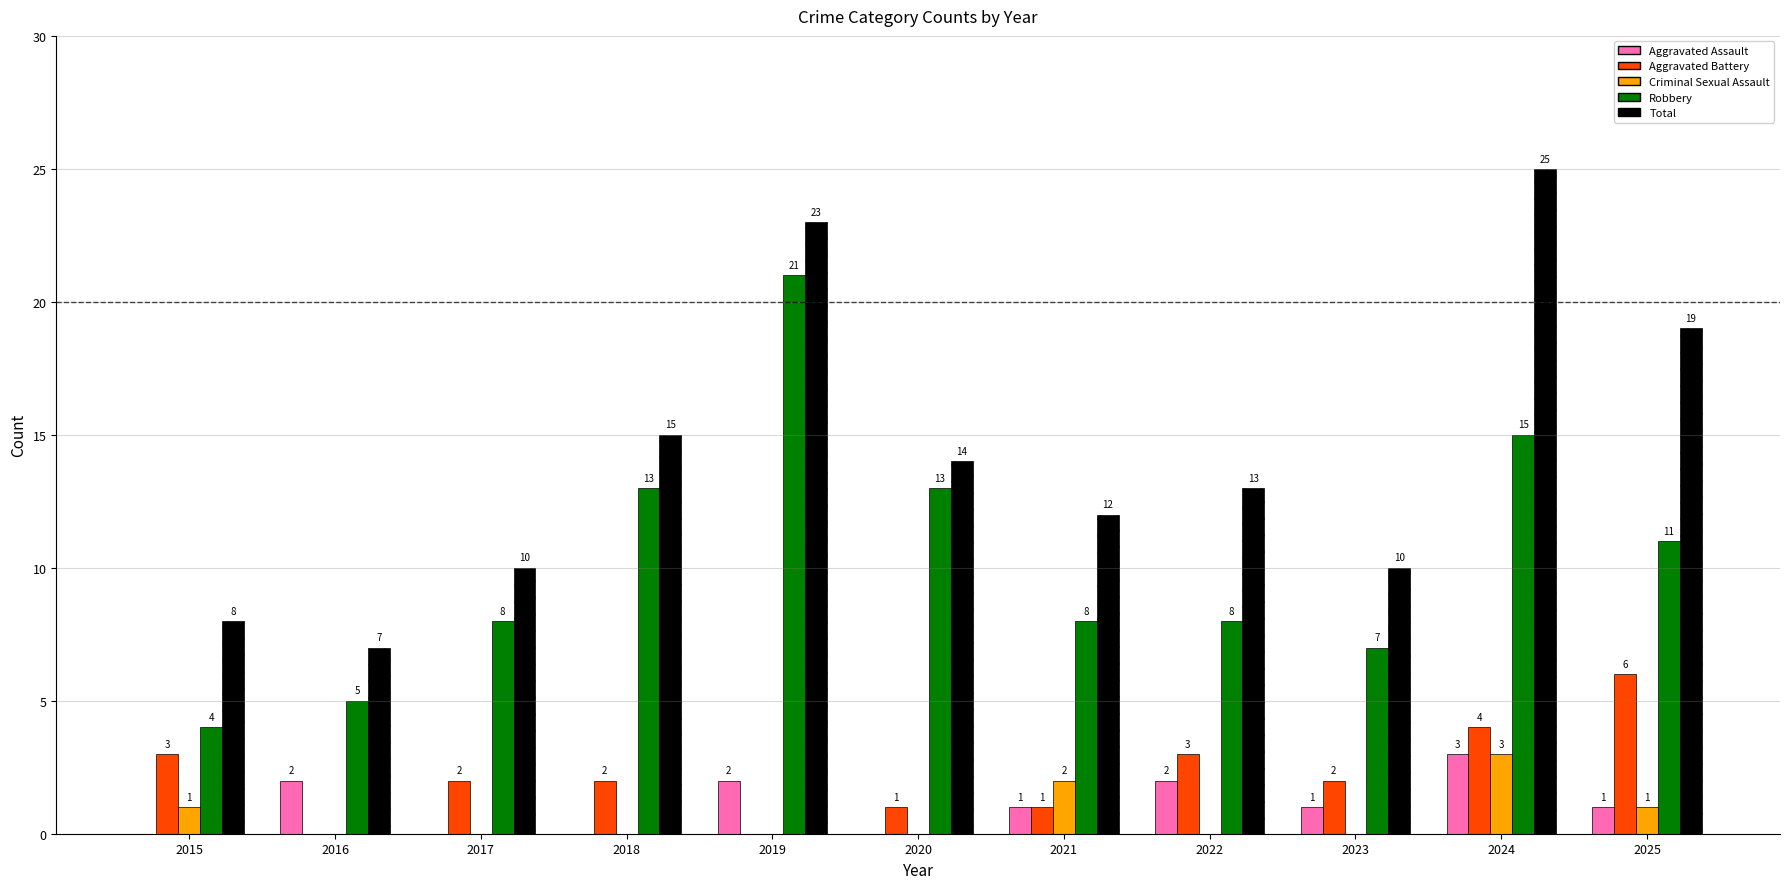

What is the sum of all Robbery values?

113